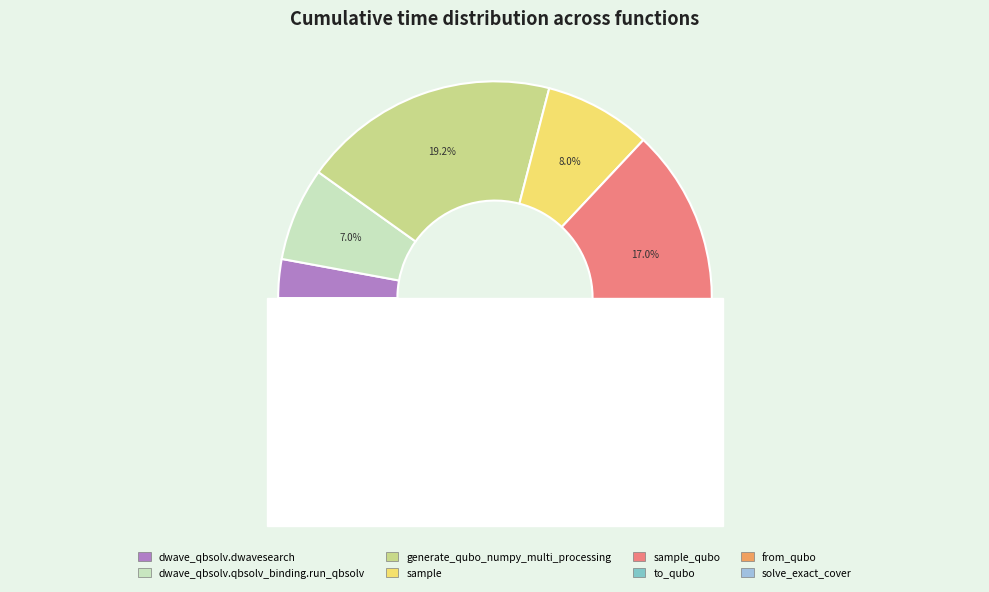

To the nearest percent, what percentage of the pie is dwave_qbsolv.dwavesearch?

3%